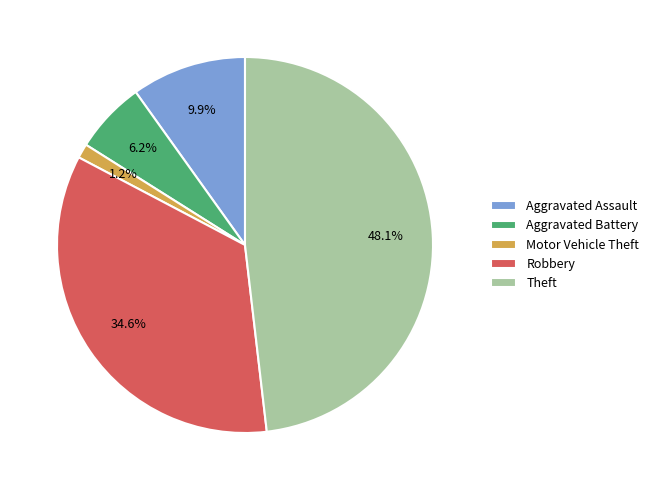

To the nearest percent, what is the difference between the Robbery and Theft slice percentages?

14%